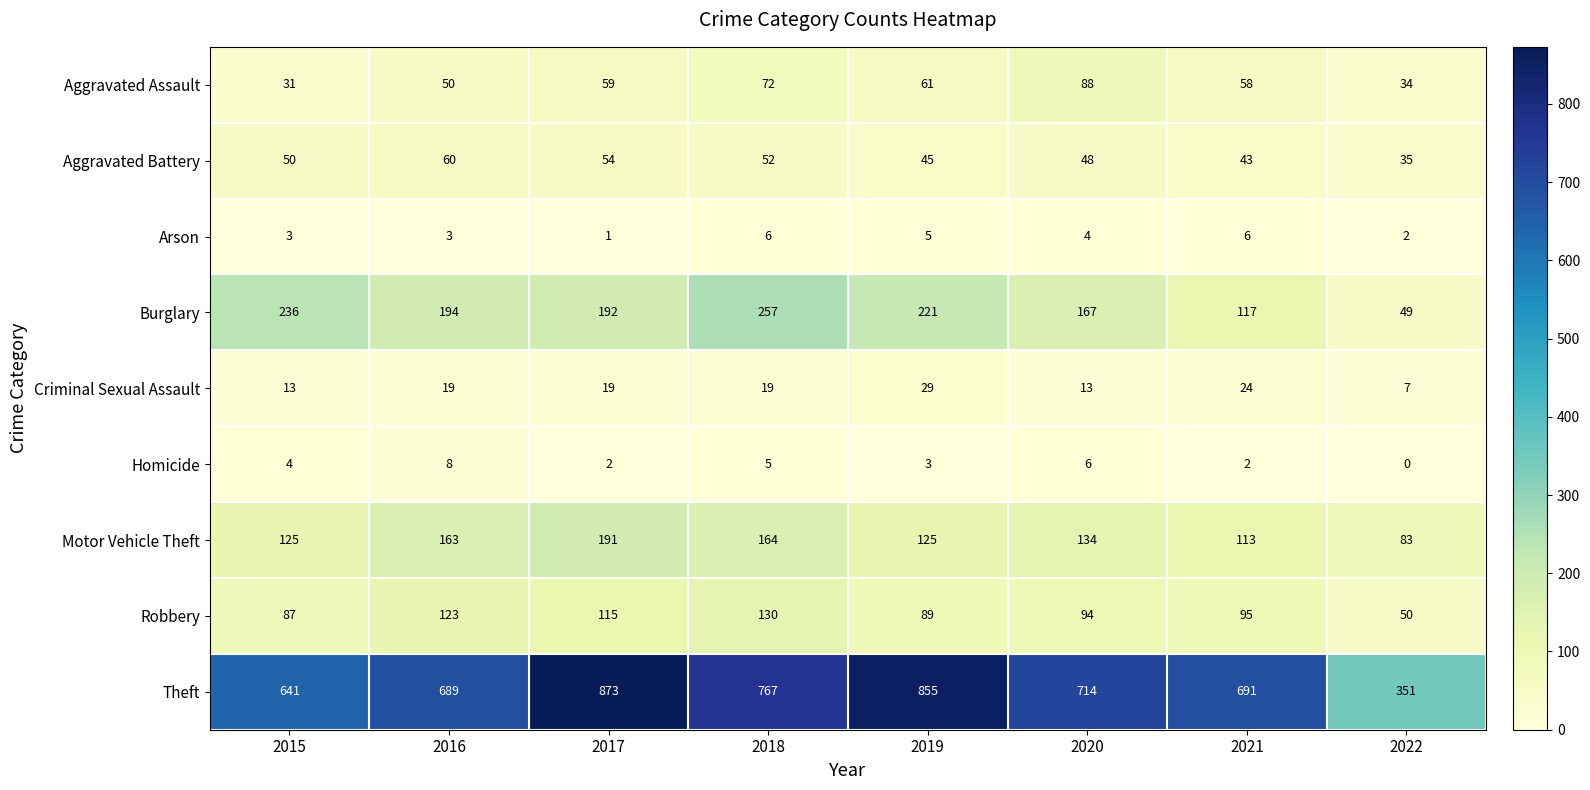

What is the sum of the Arson values at 2022 and 2017?

3